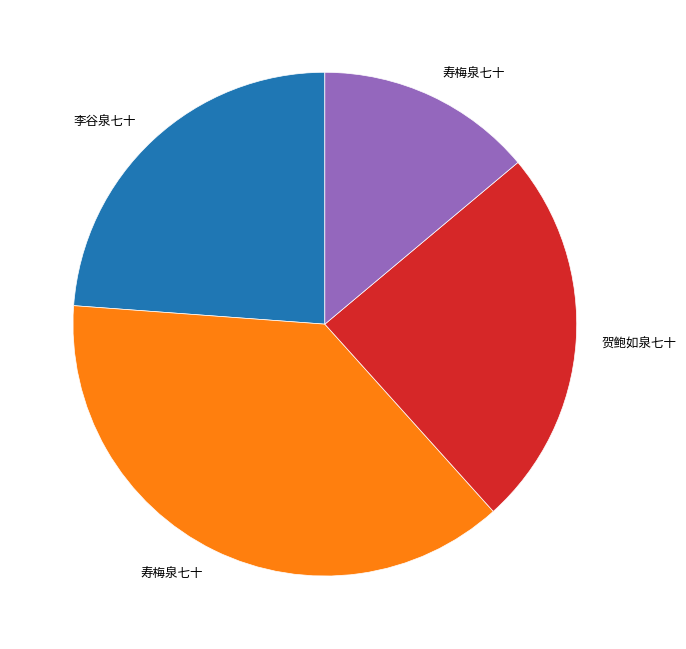

How many slices are in this pie chart?

4